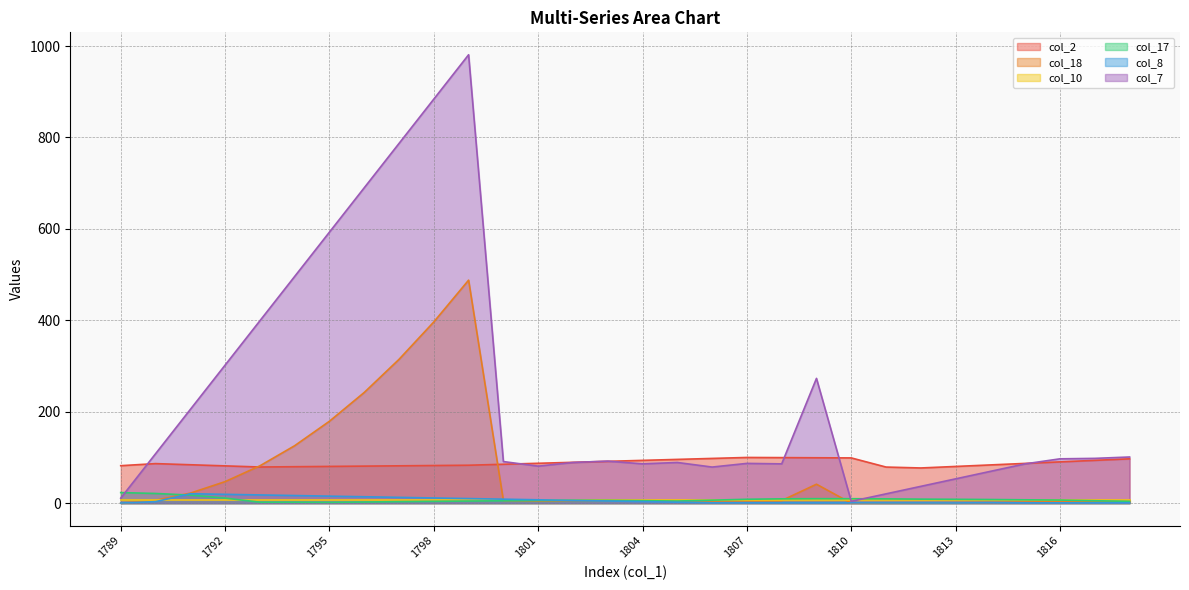

The value of col_18 at 1817 is 2.4. True or false?

False